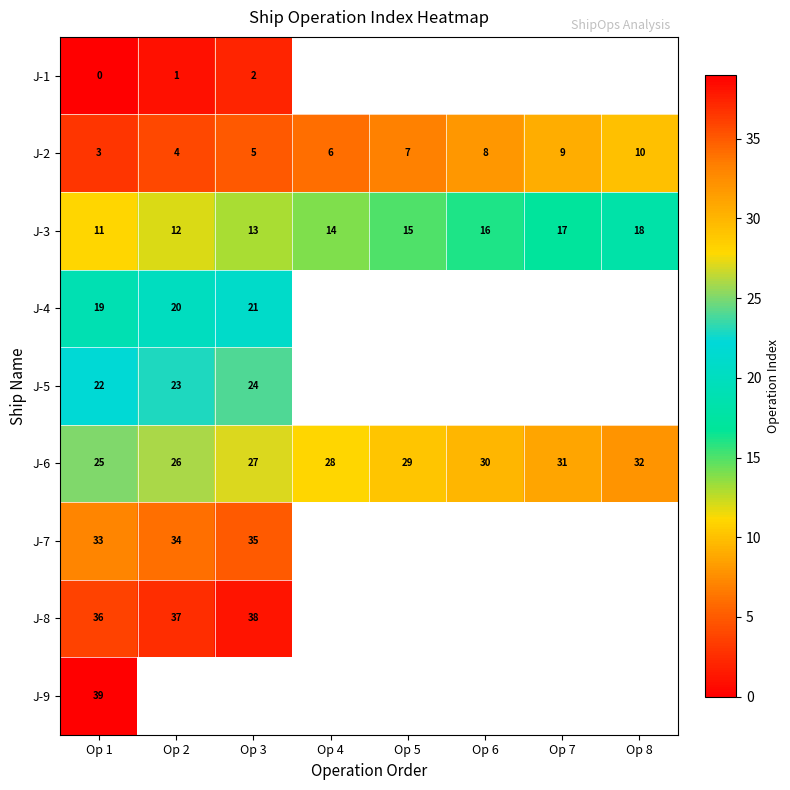

What is the spread (max minus min) of values at Op 1?

39